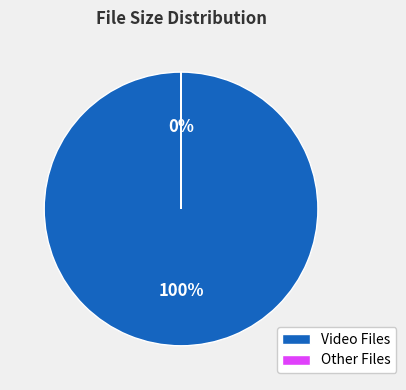

What is the majority slice?

Video Files